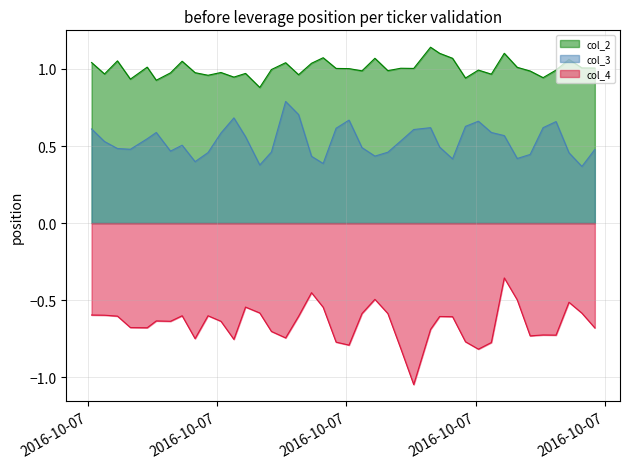

True or false: col_4 and col_2 intersect in this chart.

False